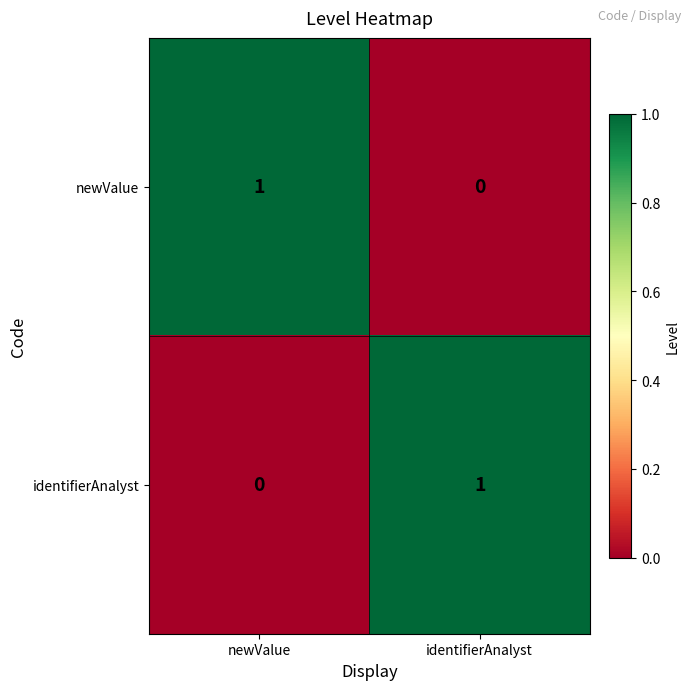

At which label does newValue reach its peak?

newValue